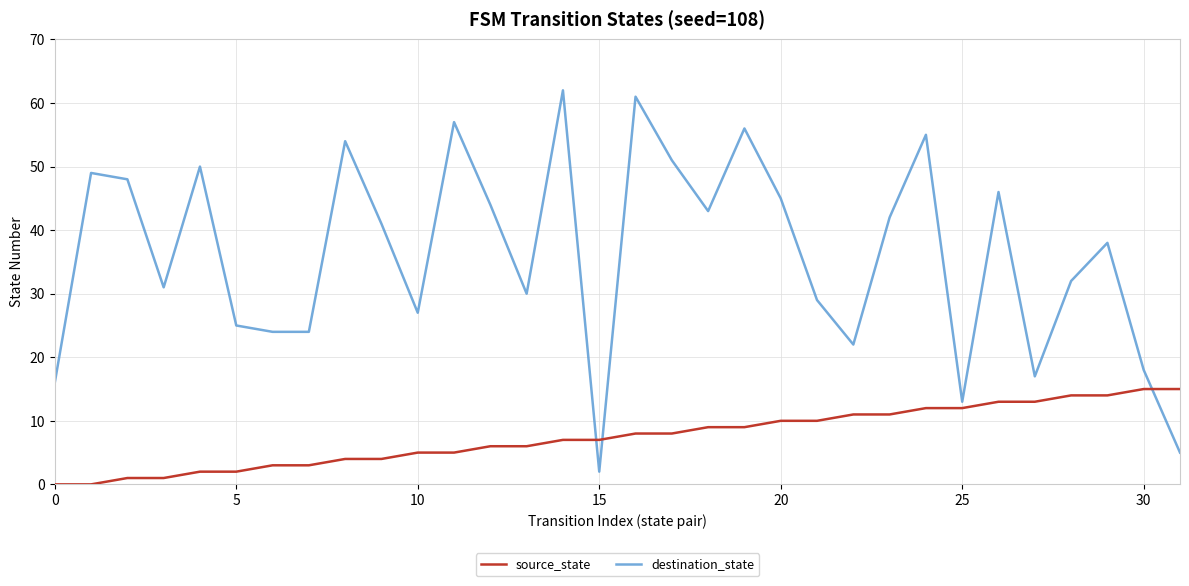

True or false: source_state and destination_state cross at least once.

True